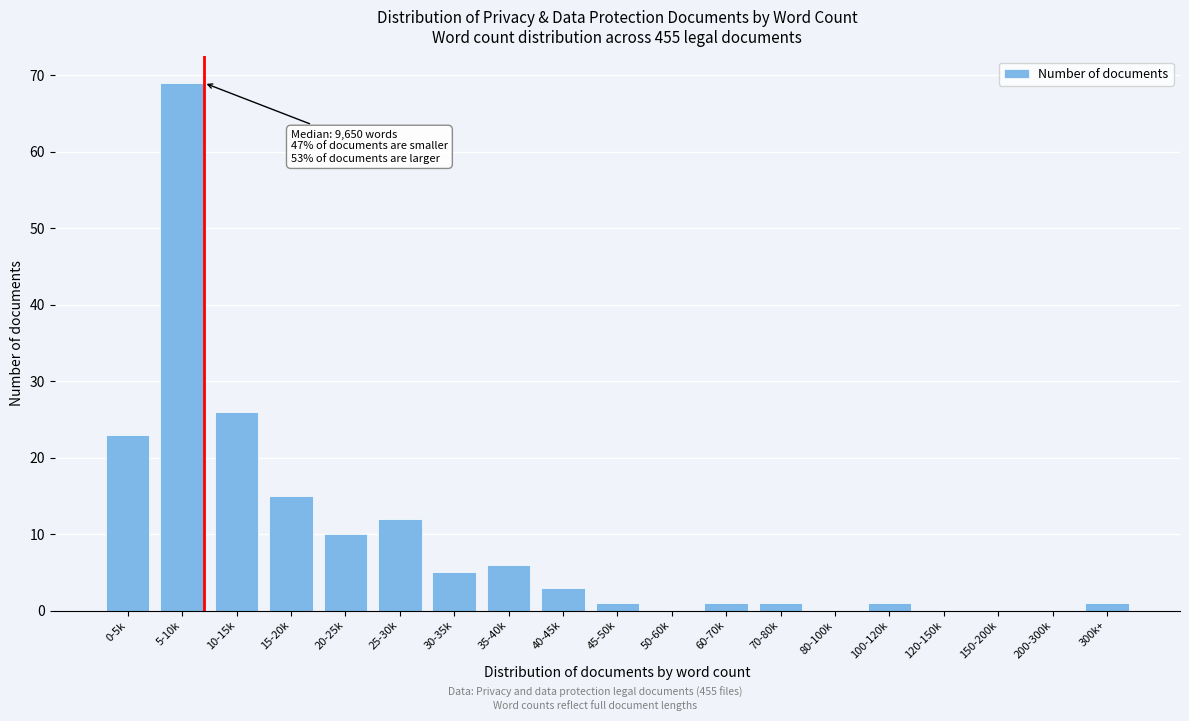

Reading left to right, list all the values displayed in this chart.

0-5k=23	5-10k=69	10-15k=26	15-20k=15	20-25k=10	25-30k=12	30-35k=5	35-40k=6	40-45k=3	45-50k=1	50-60k=0	60-70k=1	70-80k=1	80-100k=0	100-120k=1	120-150k=0	150-200k=0	200-300k=0	300k+=1